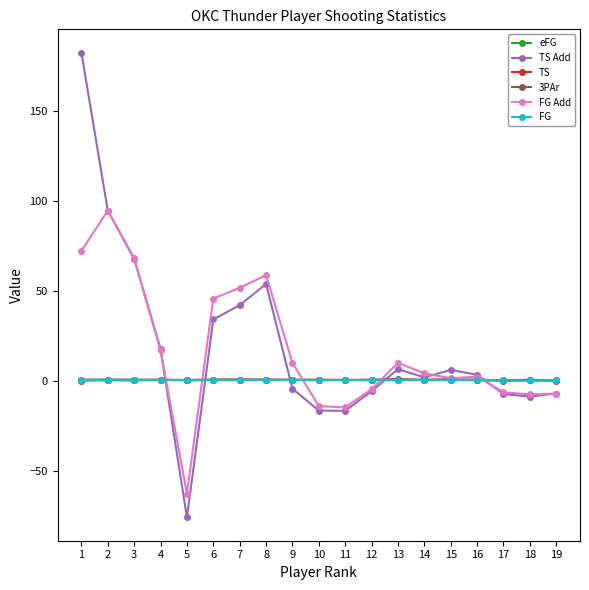

Which series has the widest spread of values?

TS Add